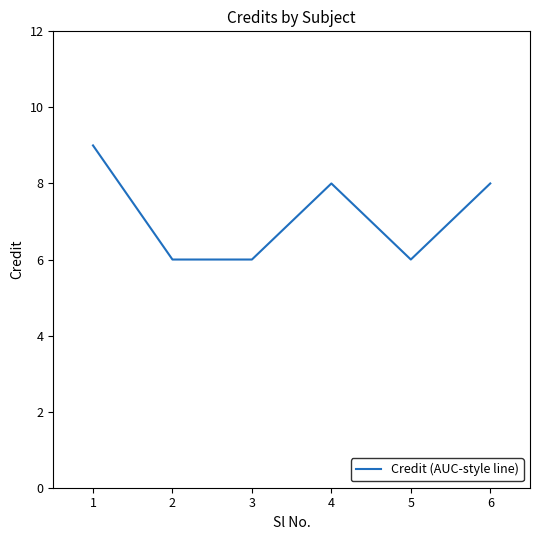

What is the smallest value displayed?

6